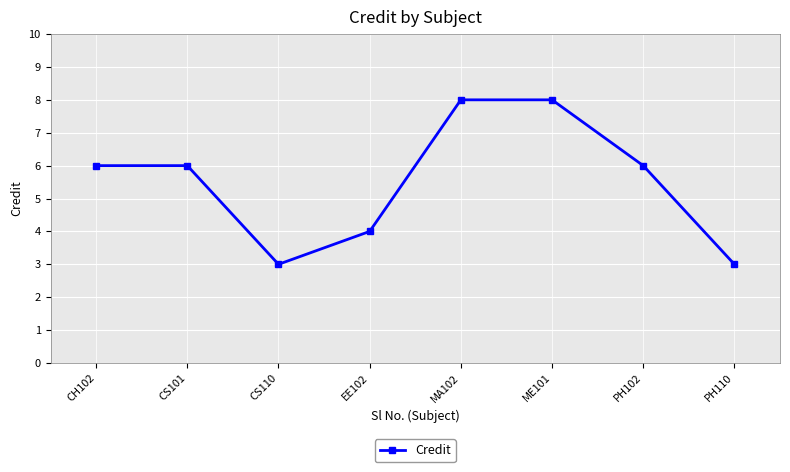

Reading left to right, extract all data points from this chart.

6	6	3	4	8	8	6	3